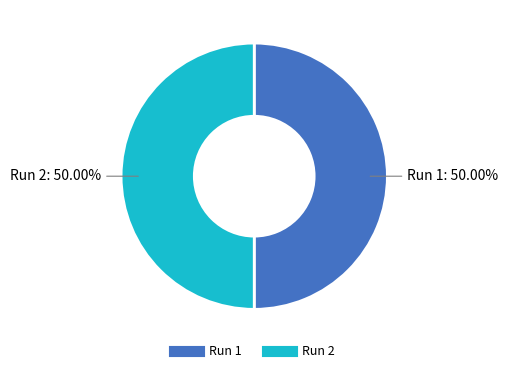

Combined, do Run 2 and Run 1 account for over 50%?

Yes